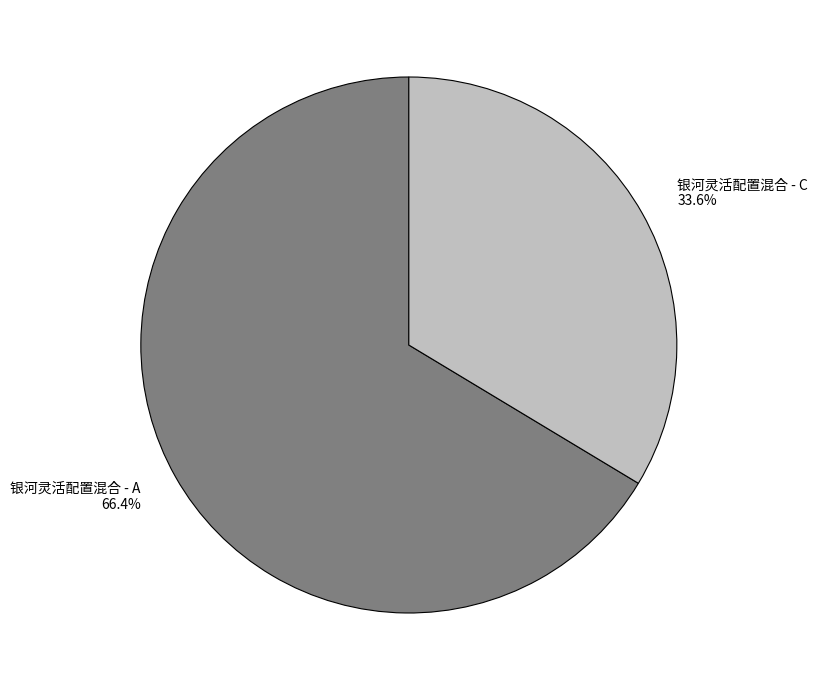

Does 银河灵活配置混合 - A account for over 50% of the chart?

Yes